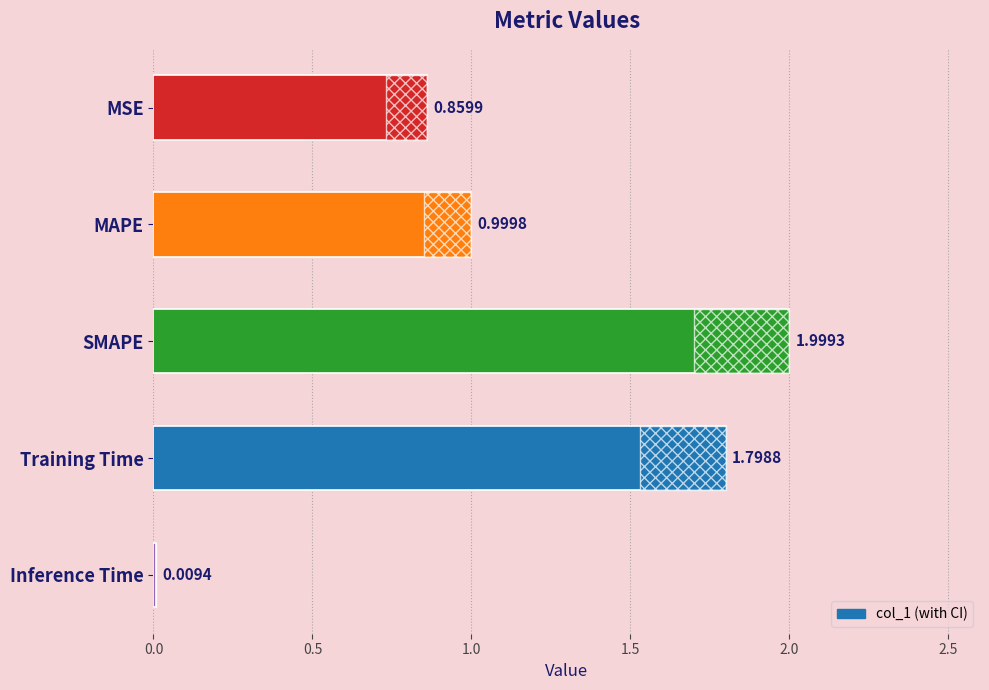

List the labels in order of value, smallest first.

Inference Time, MSE, MAPE, Training Time, SMAPE